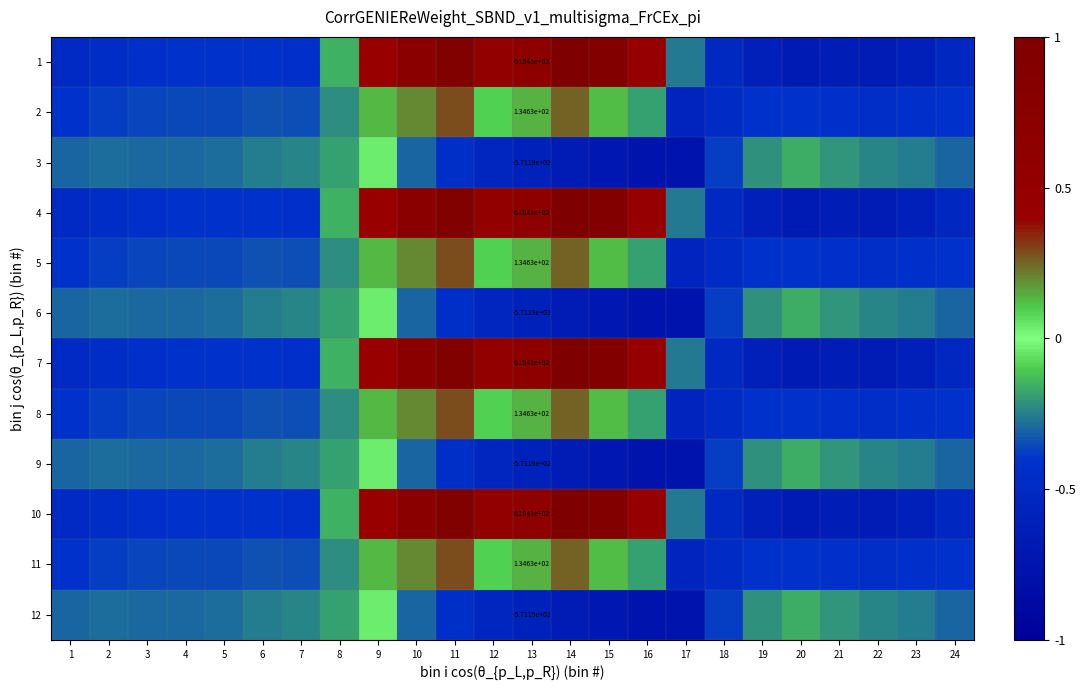

At which label does 12 reach its minimum?

17